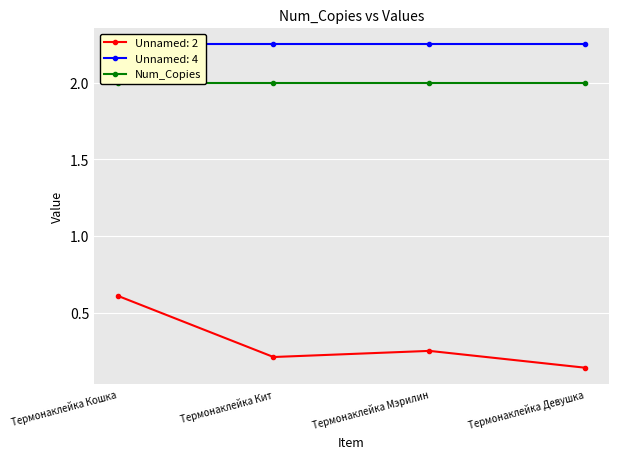

The Num_Copies series shows 0.7 at Термонаклейка Кошка. True or false?

False